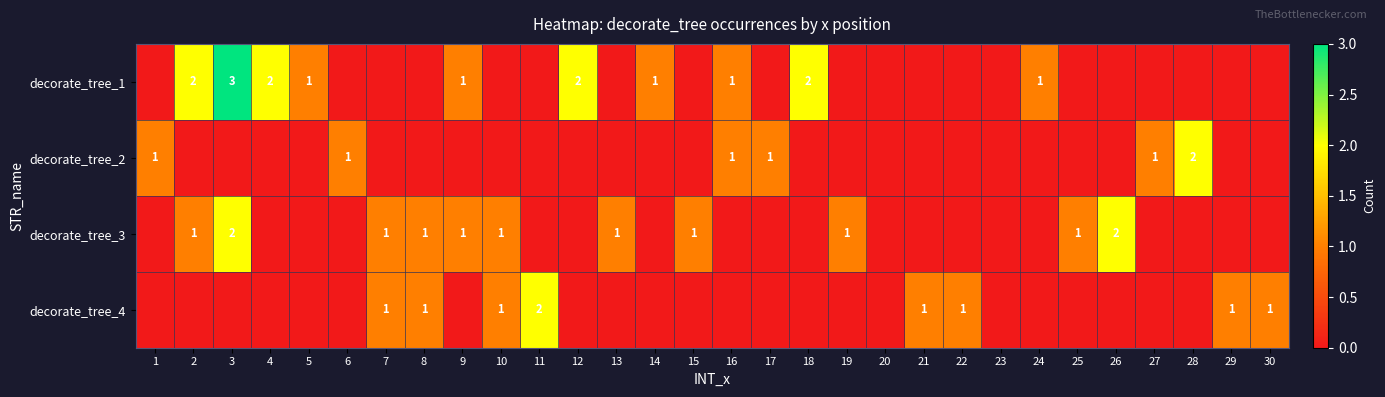

List the series in order of their peak value, lowest first.

decorate_tree_2, decorate_tree_3, decorate_tree_4, decorate_tree_1